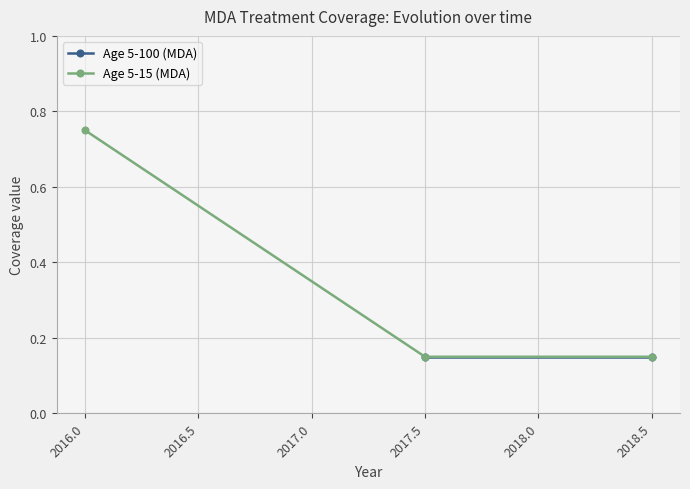

What is the difference between the maximum and minimum values?

0.6